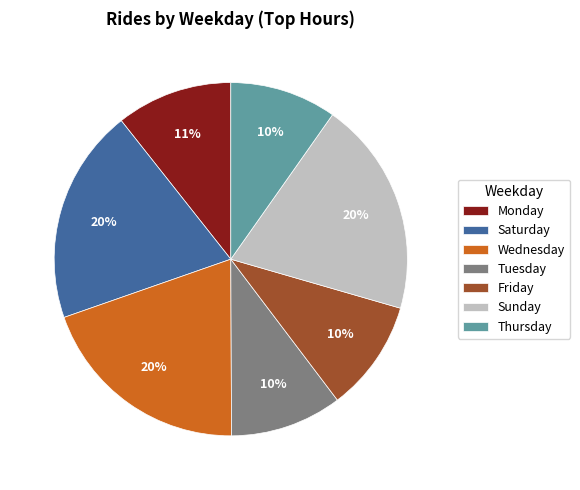

The Monday slice represents 20% of the pie. True or false?

False